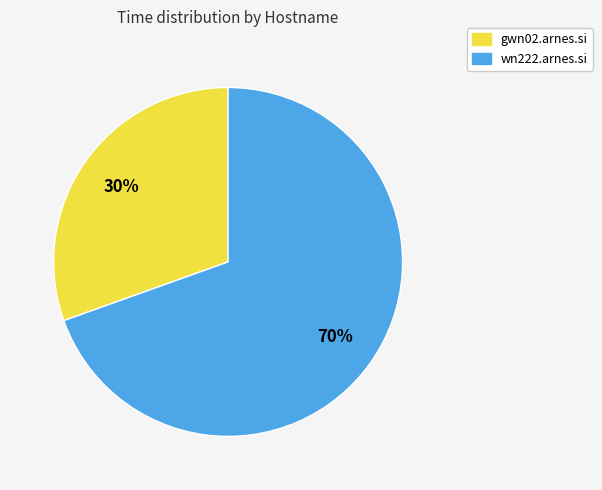

What is the largest slice in the pie chart?

wn222.arnes.si